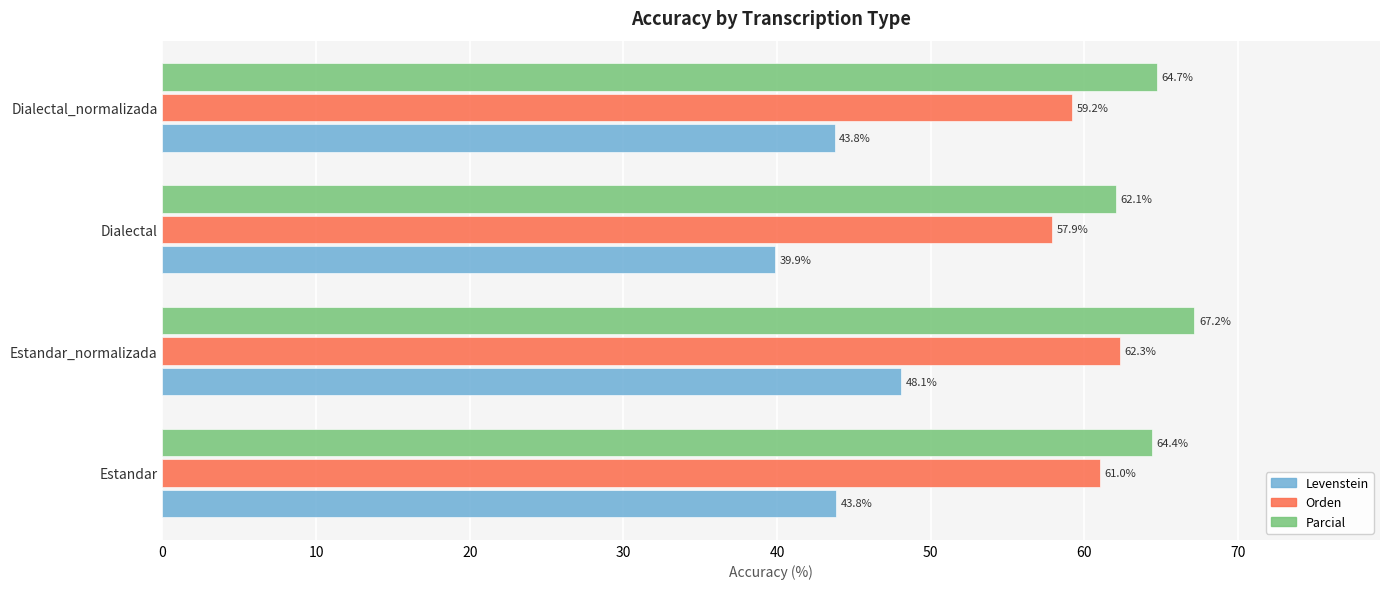

At which label does Orden reach its minimum?

Dialectal